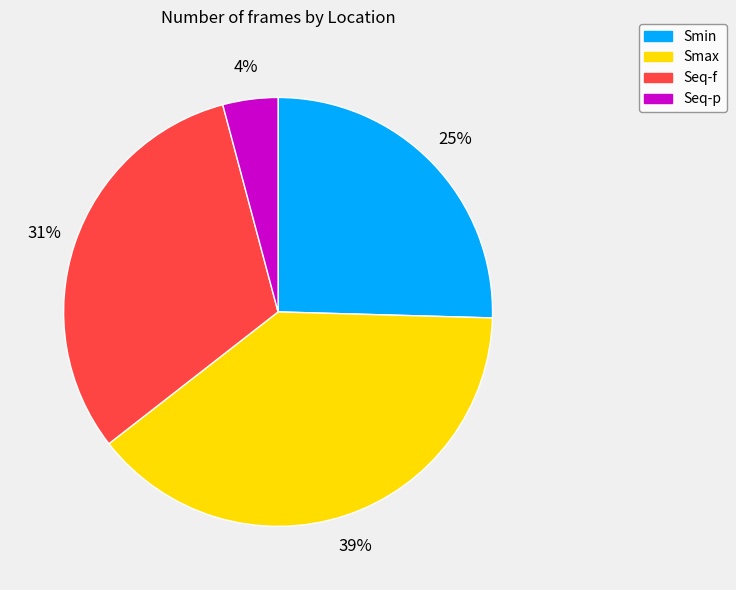

Which category has the smallest portion of the pie?

Seq-p